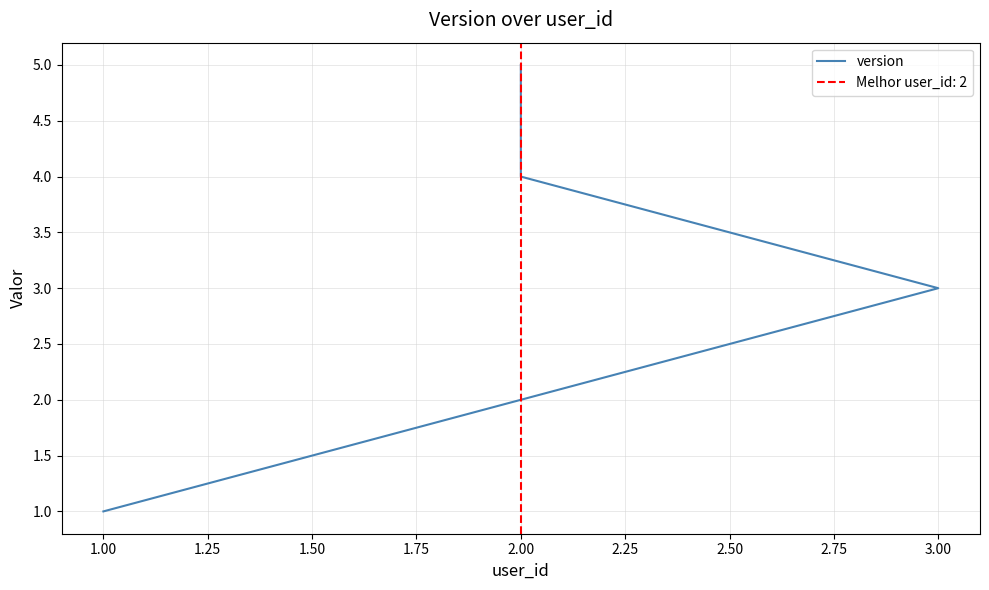

Reading left to right, what are all the values shown in this chart?

1	2	3	4	5